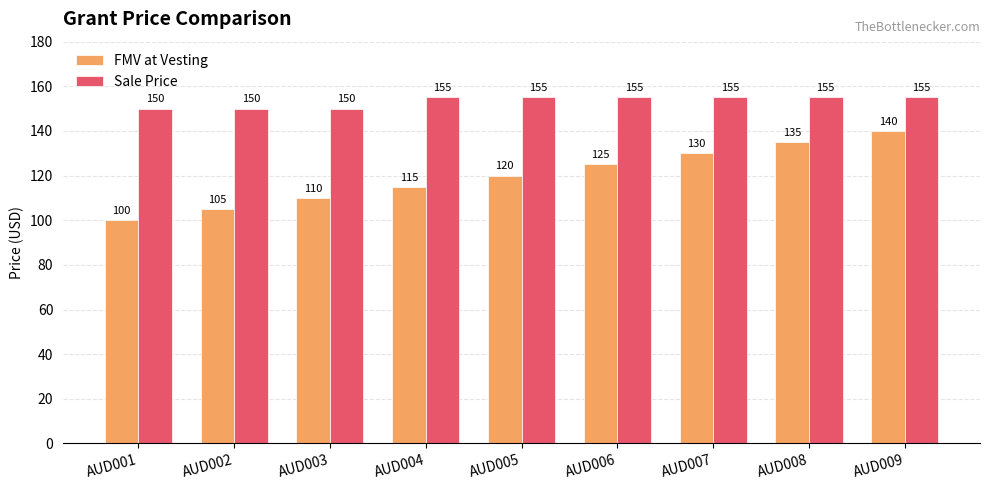

Count the Sale Price values in the range 150 to 155.

9